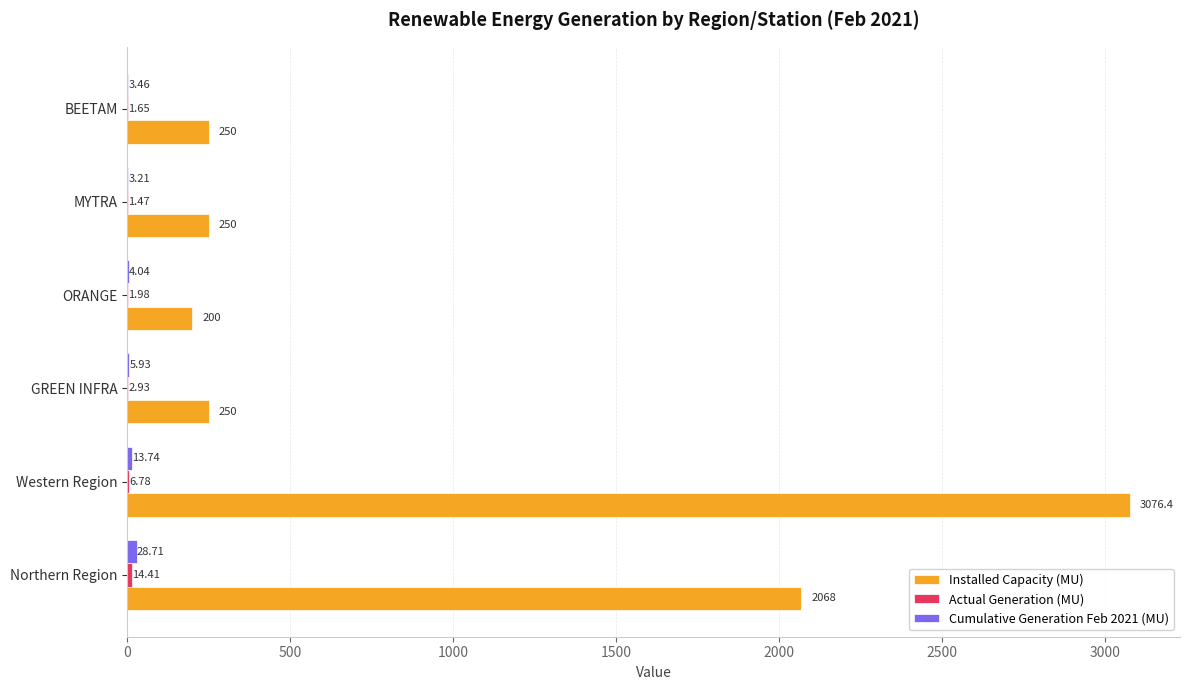

At which category is the sum across all series the highest?

Western Region